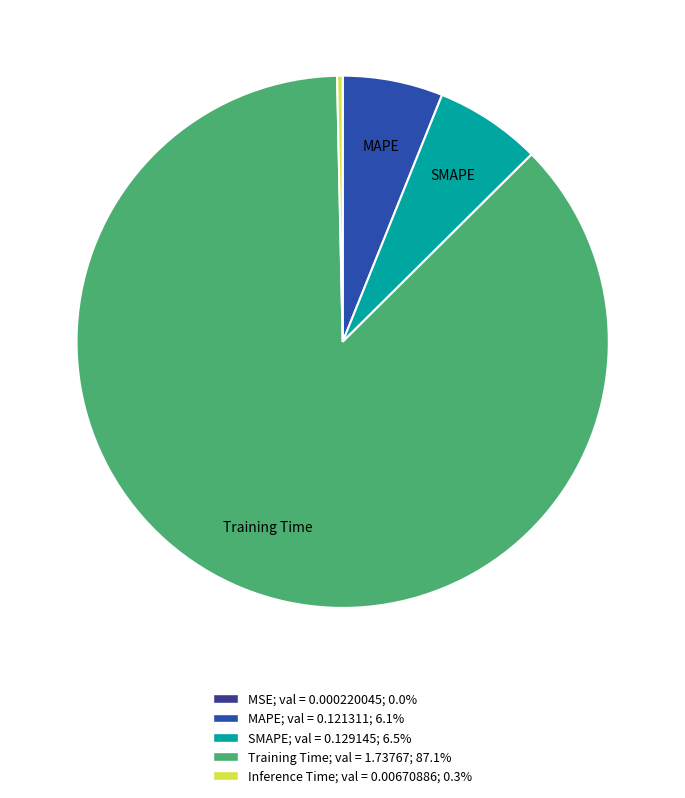

Combined, do Training Time and Inference Time account for over 50%?

Yes